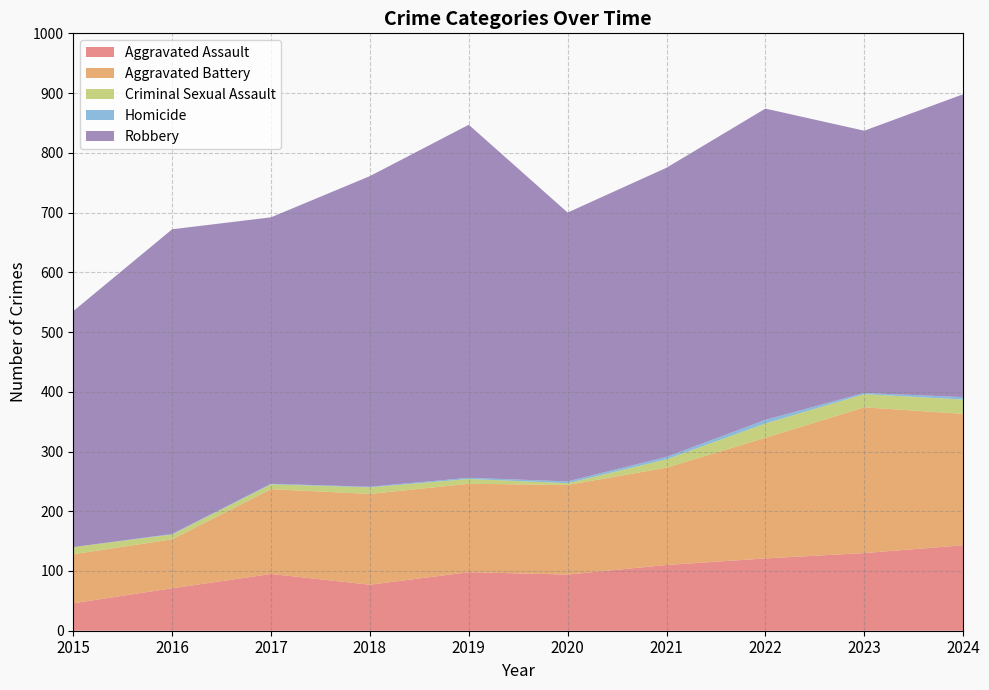

Reading left to right, extract all data points from this chart.

Aggravated Assault: 46	71	95	77	98	94	110	121	130	143
Aggravated Battery: 82	82	142	152	148	150	163	202	244	220
Criminal Sexual Assault: 12	8	8	11	8	3	14	24	22	24
Homicide: 0	1	1	1	2	3	4	6	2	4
Robbery: 395	510	446	520	591	450	484	521	439	507